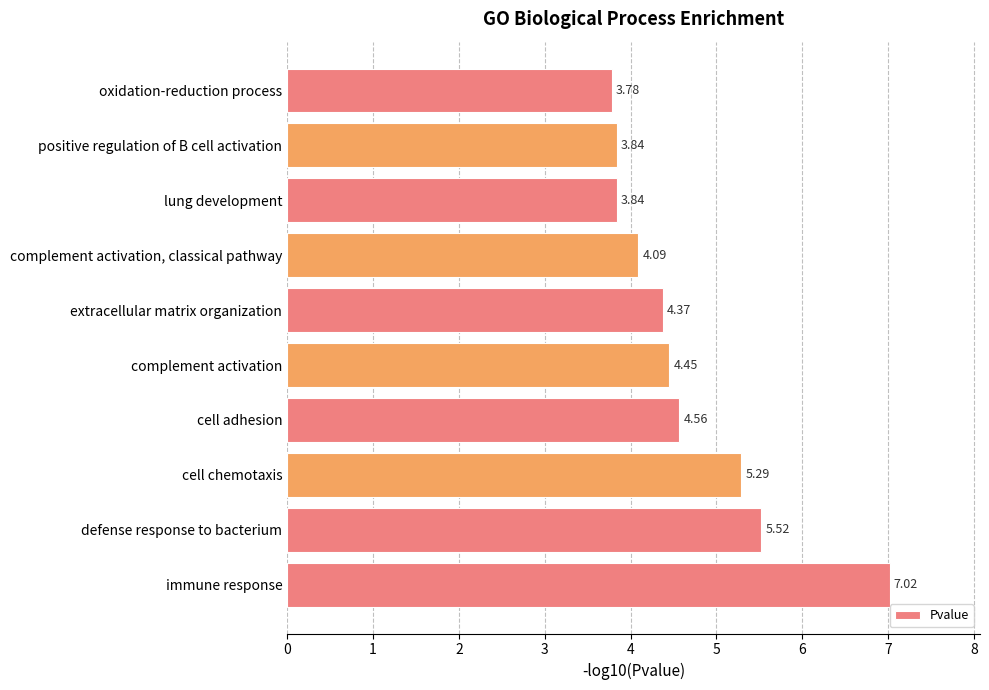

What is the sum of all values?

46.8